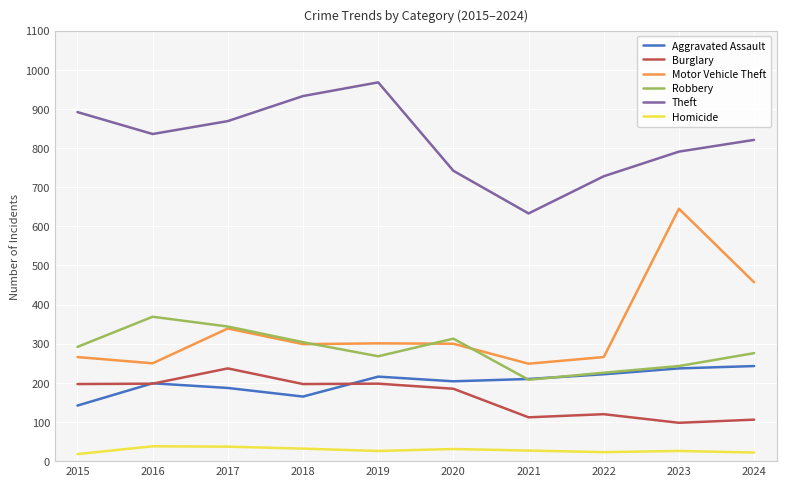

What is the approximate value of Robbery at 2015, to the nearest 50?

300